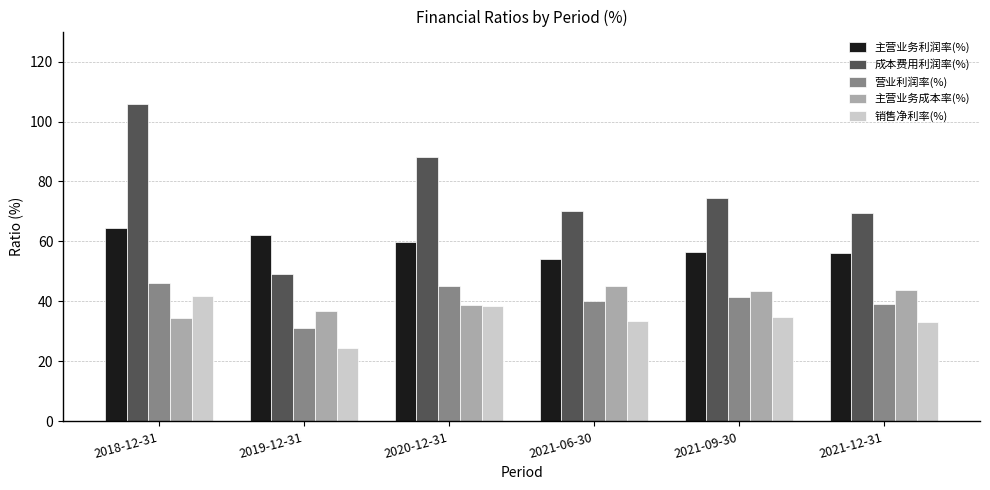

Is the value of 主营业务利润率(%) at 2020-12-31 greater than the value of 主营业务成本率(%) at 2019-12-31?

Yes